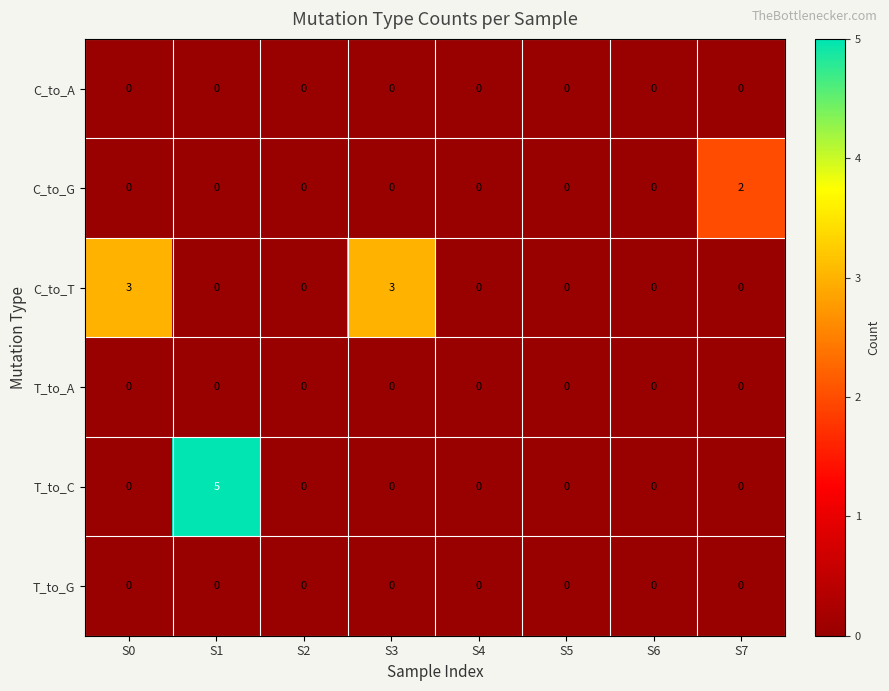

Which series has the widest spread of values?

T_to_C